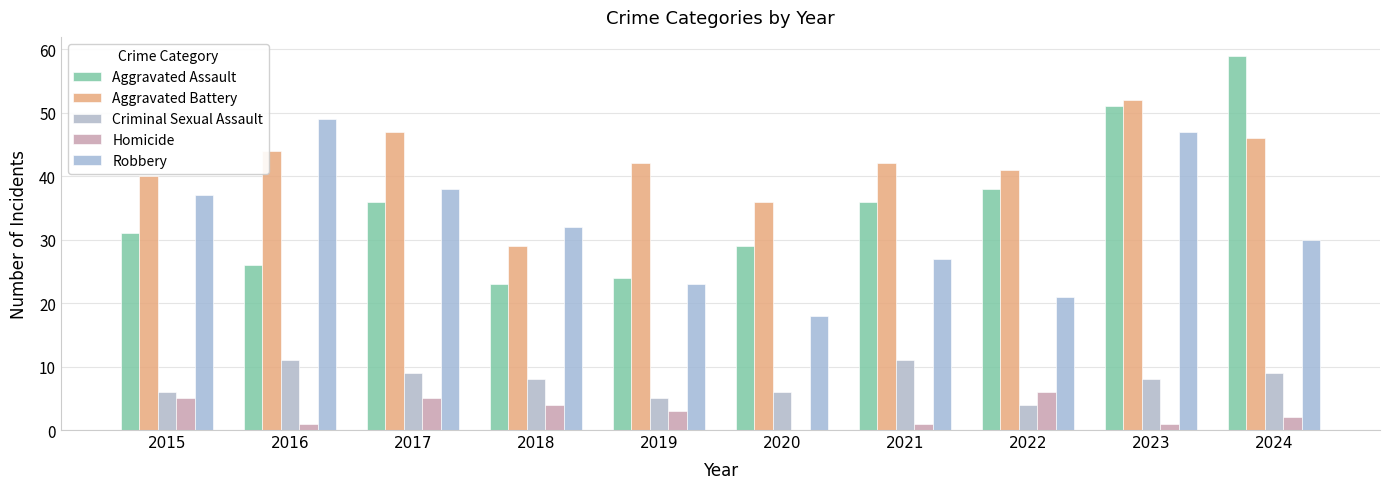

Count the number of categories in the chart.

10